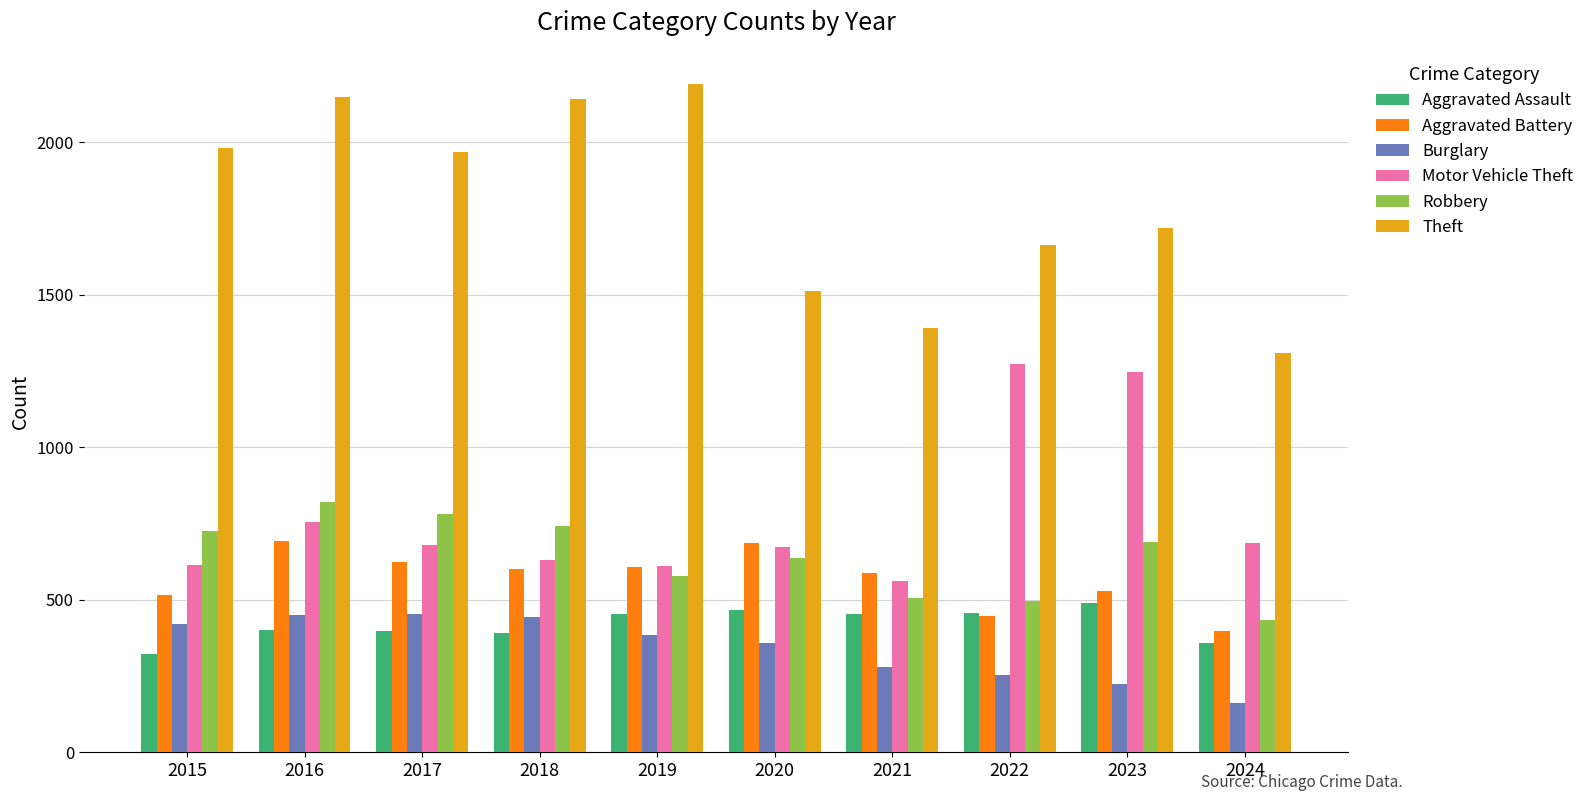

How many bars are there in total?

60